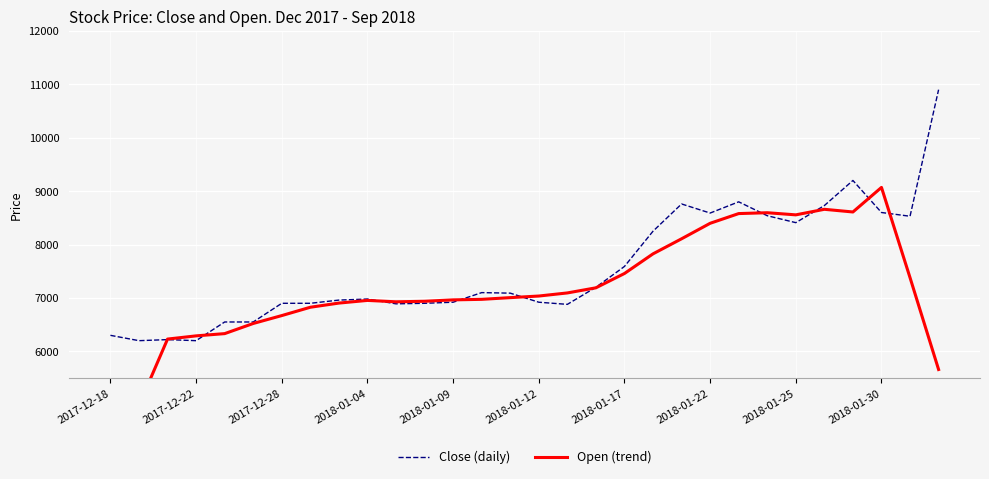

True or false: Close (daily) has more than 1 interior local peaks.

True